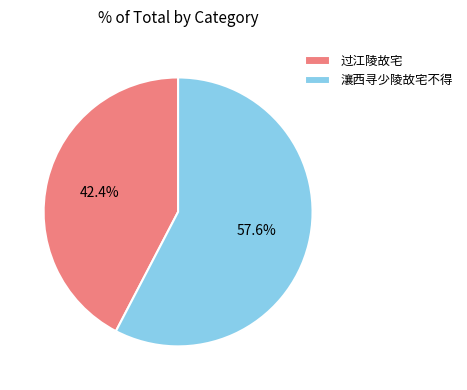

Which has a higher value, 过江陵故宅 or 瀼西寻少陵故宅不得?

瀼西寻少陵故宅不得